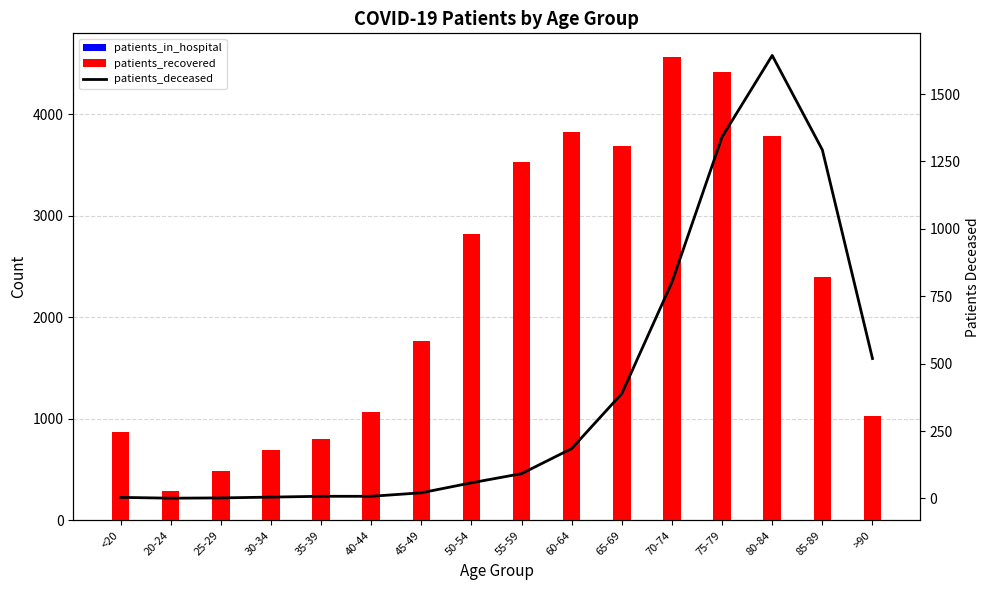

The patients_recovered series shows 3531 at 55-59. True or false?

True